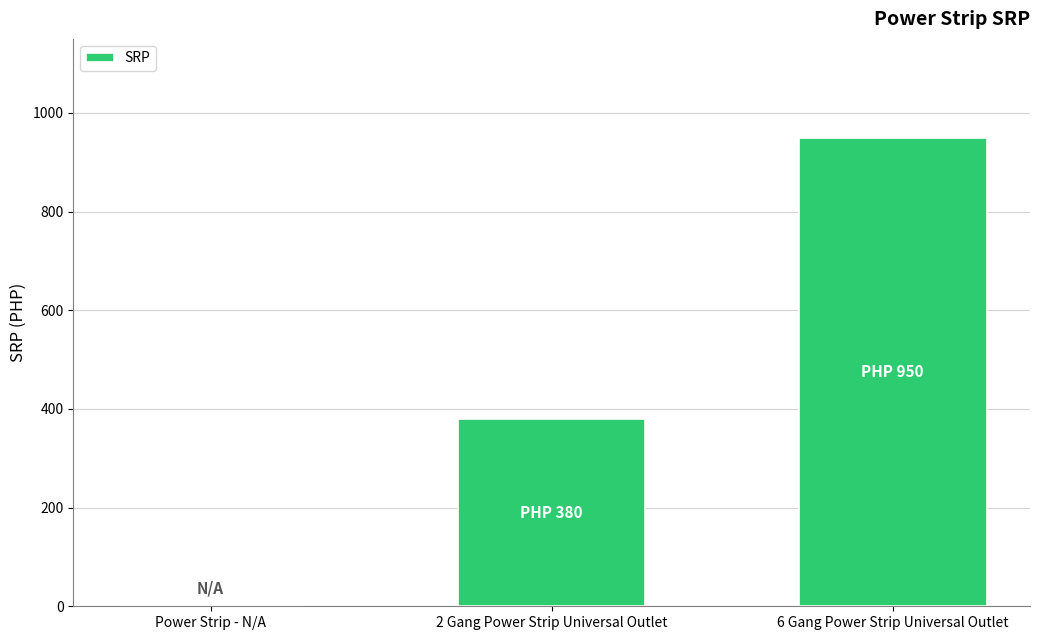

Which has a higher value, 2 Gang Power Strip Universal Outlet or 6 Gang Power Strip Universal Outlet?

6 Gang Power Strip Universal Outlet